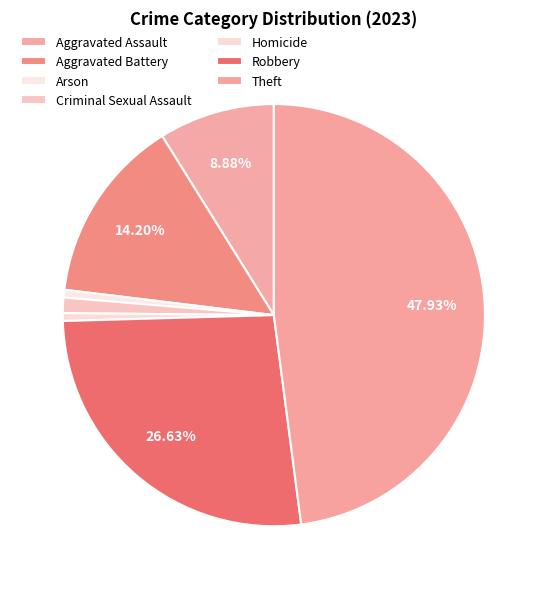

To the nearest percent, what portion does Arson represent?

1%